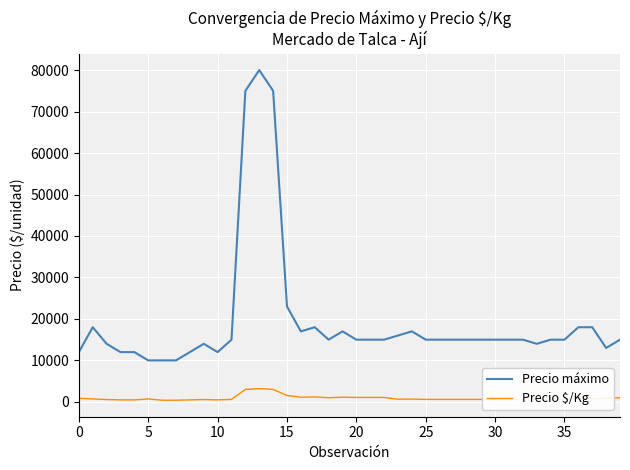

Which series has the widest spread of values?

Precio máximo